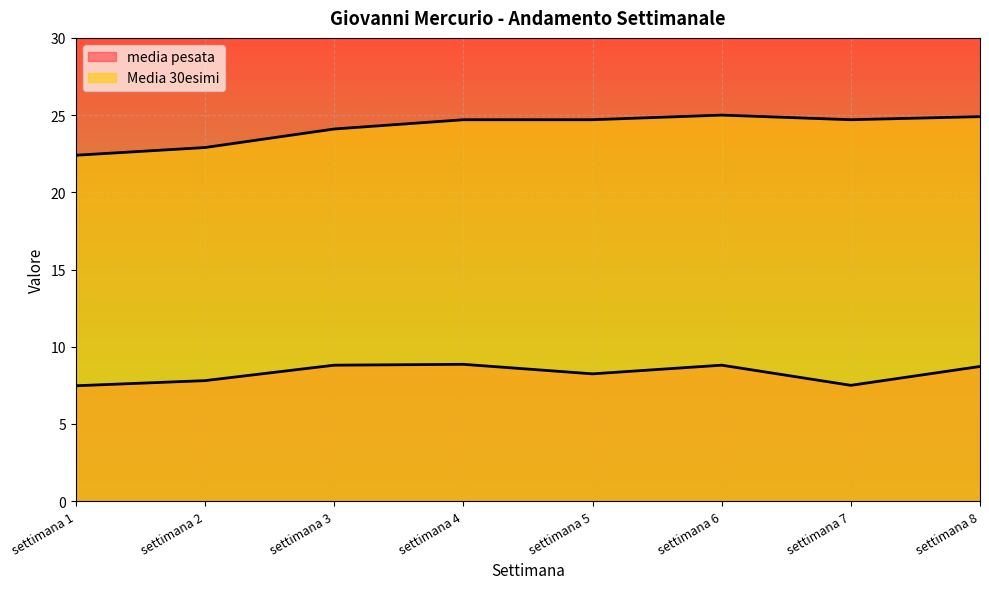

Rank the categories by media pesata value from lowest to highest.

settimana 1, settimana 7, settimana 2, settimana 5, settimana 8, settimana 3, settimana 6, settimana 4